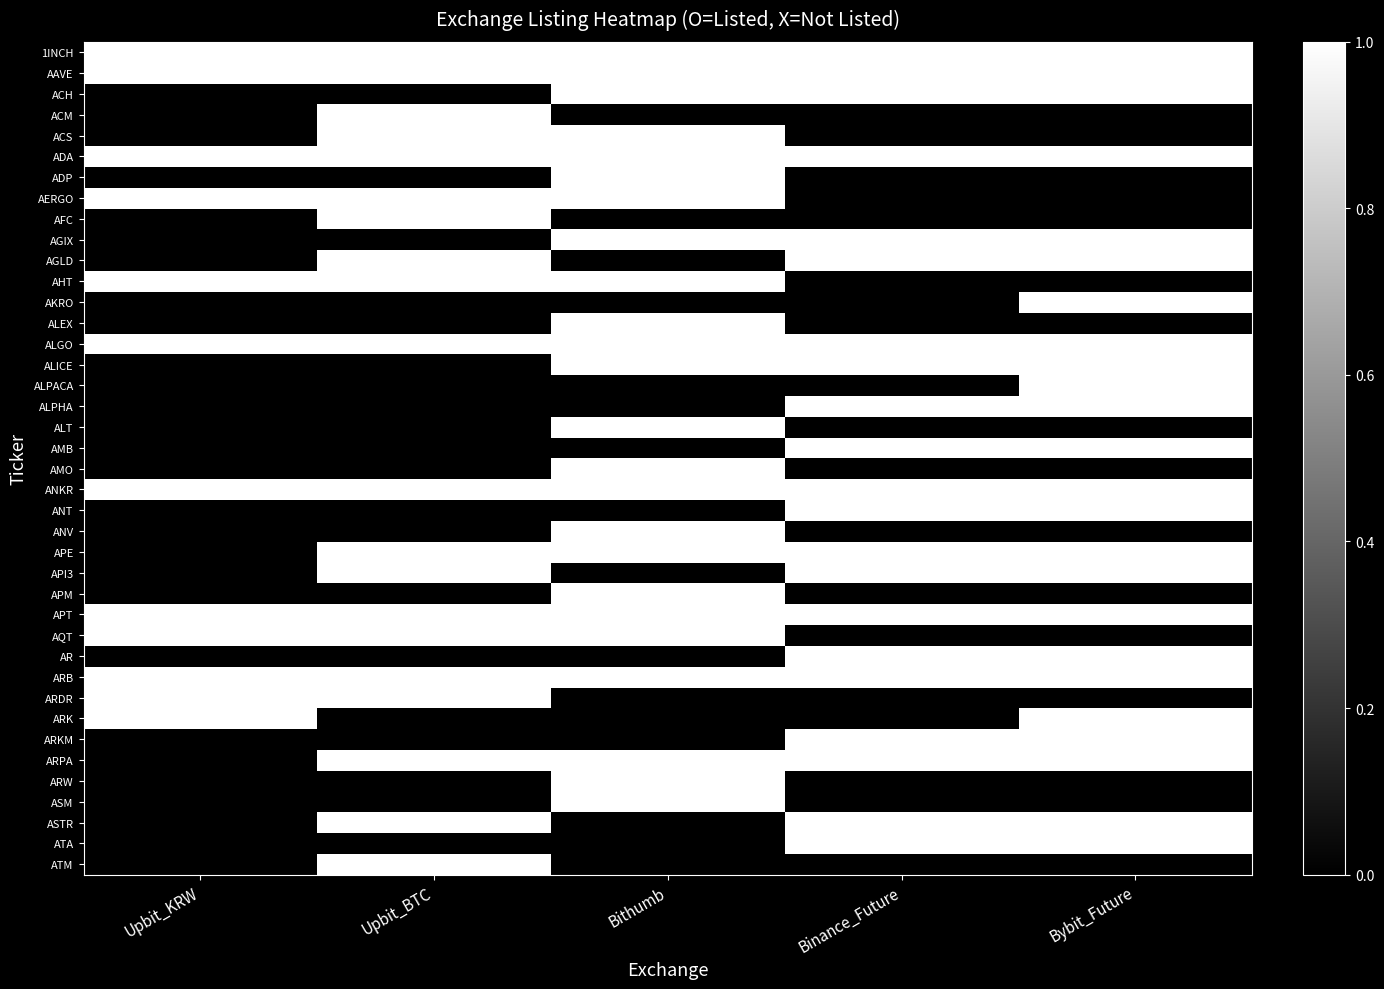

Between Upbit_BTC and Upbit_KRW, which is larger?

Upbit_BTC